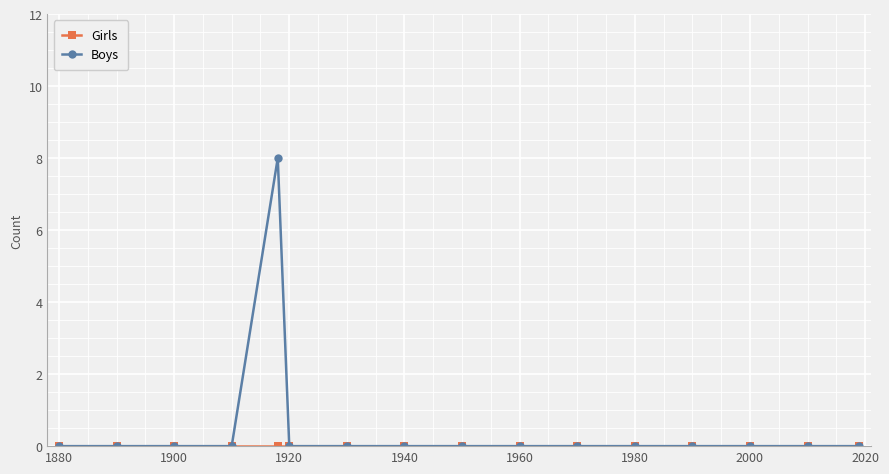

True or false: Boys has more than 0 interior local peaks.

True